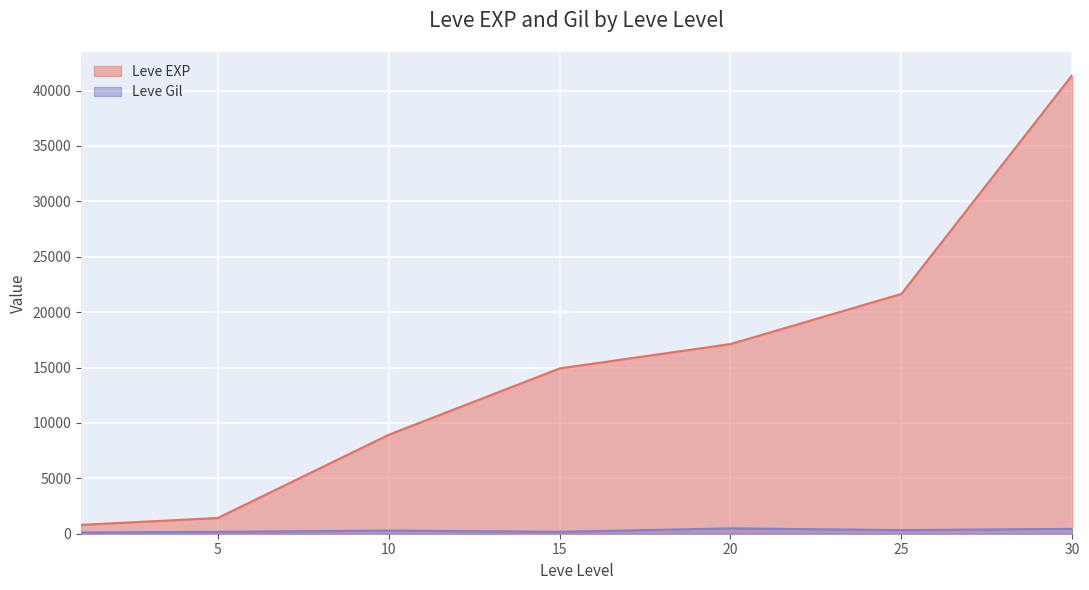

Read the Leve EXP value at 10, to the nearest 100.

8900